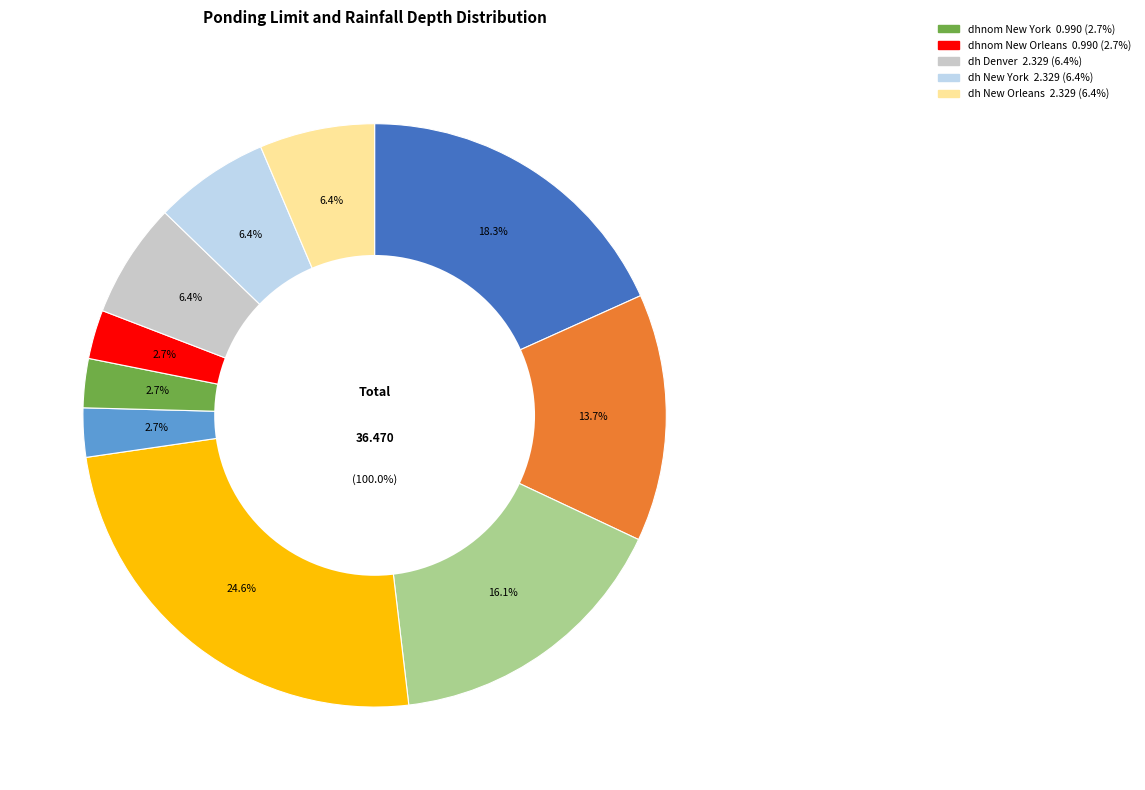

Between zwlim Proposed for ASCE 7 and dh New York, which is larger?

zwlim Proposed for ASCE 7